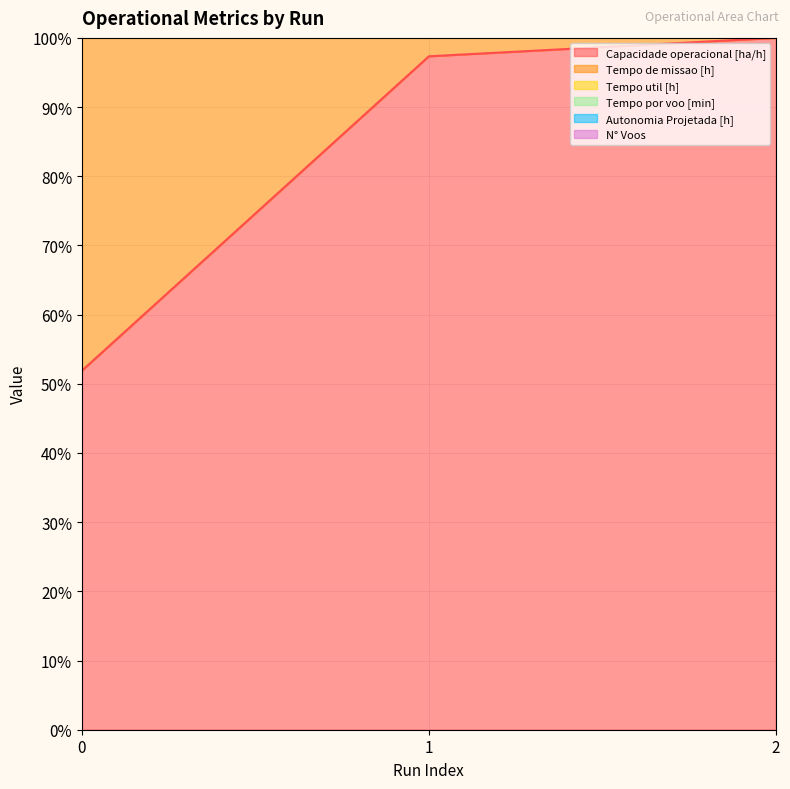

Rank the categories by Autonomia Projetada [h] value from highest to lowest.

2, 1, 0